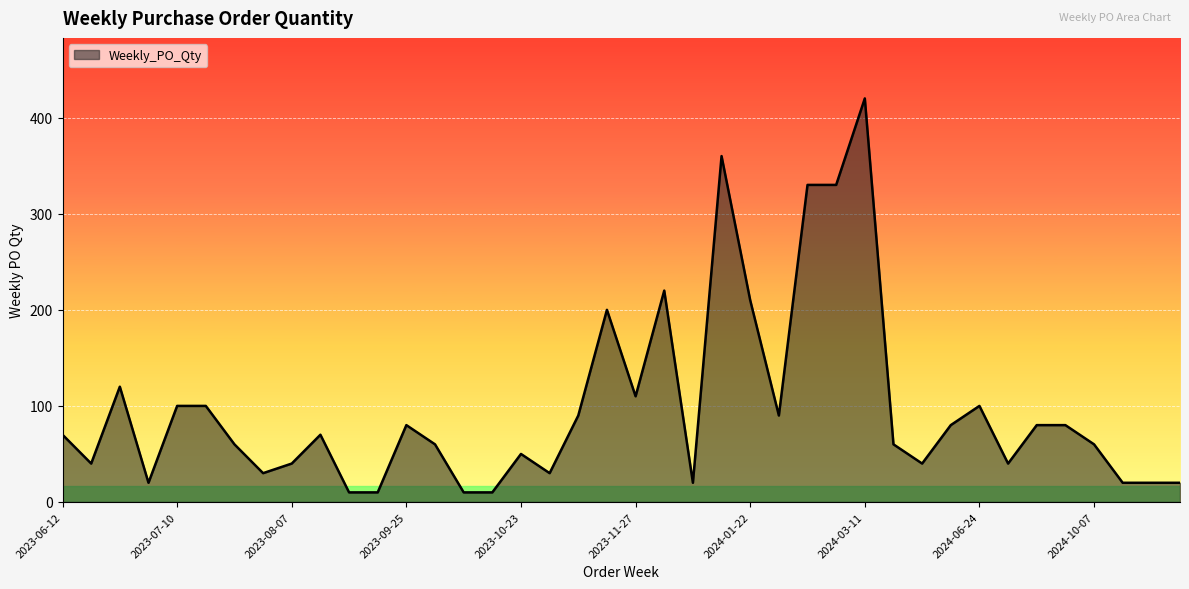

What is the minimum value shown in the chart?

10